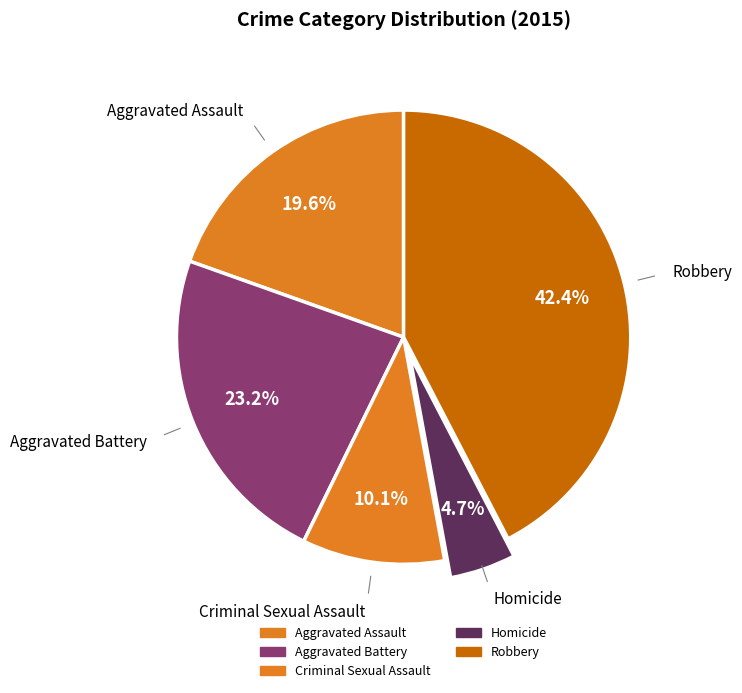

To the nearest percent, what portion does Aggravated Assault represent?

20%